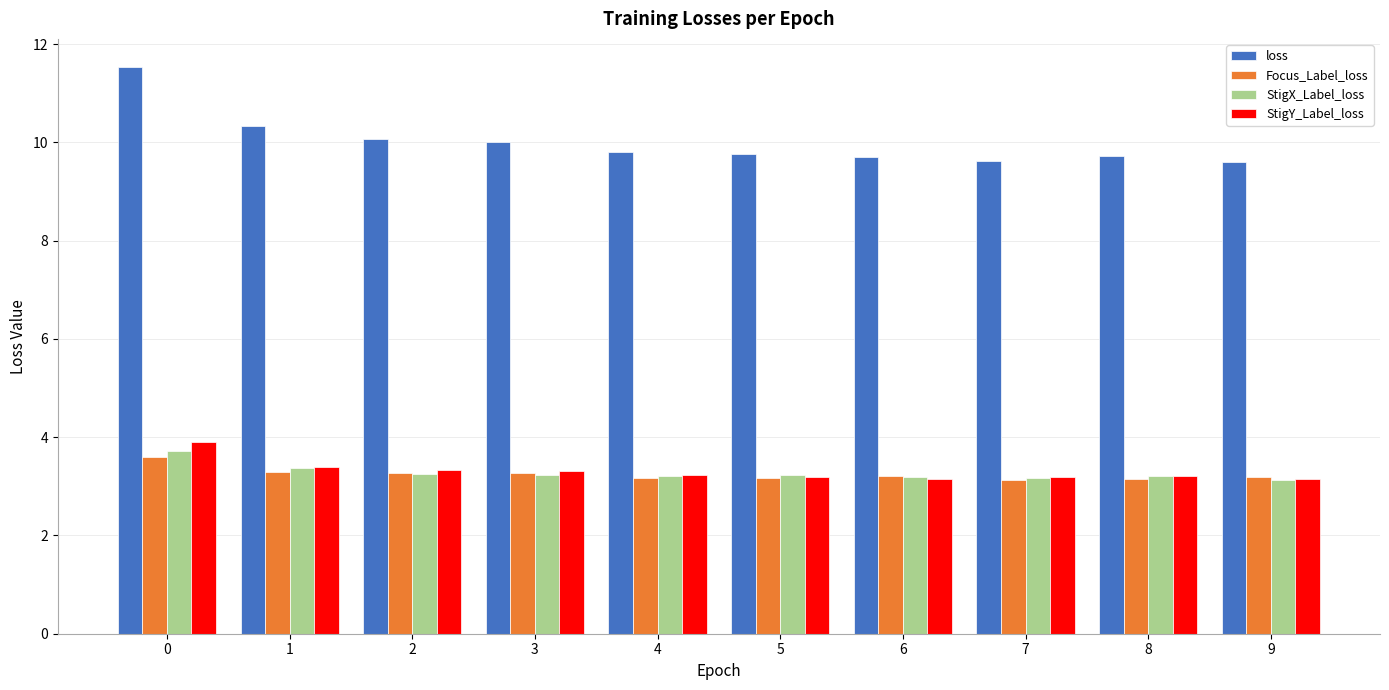

What value does the Focus_Label_loss series have at 5?

3.2